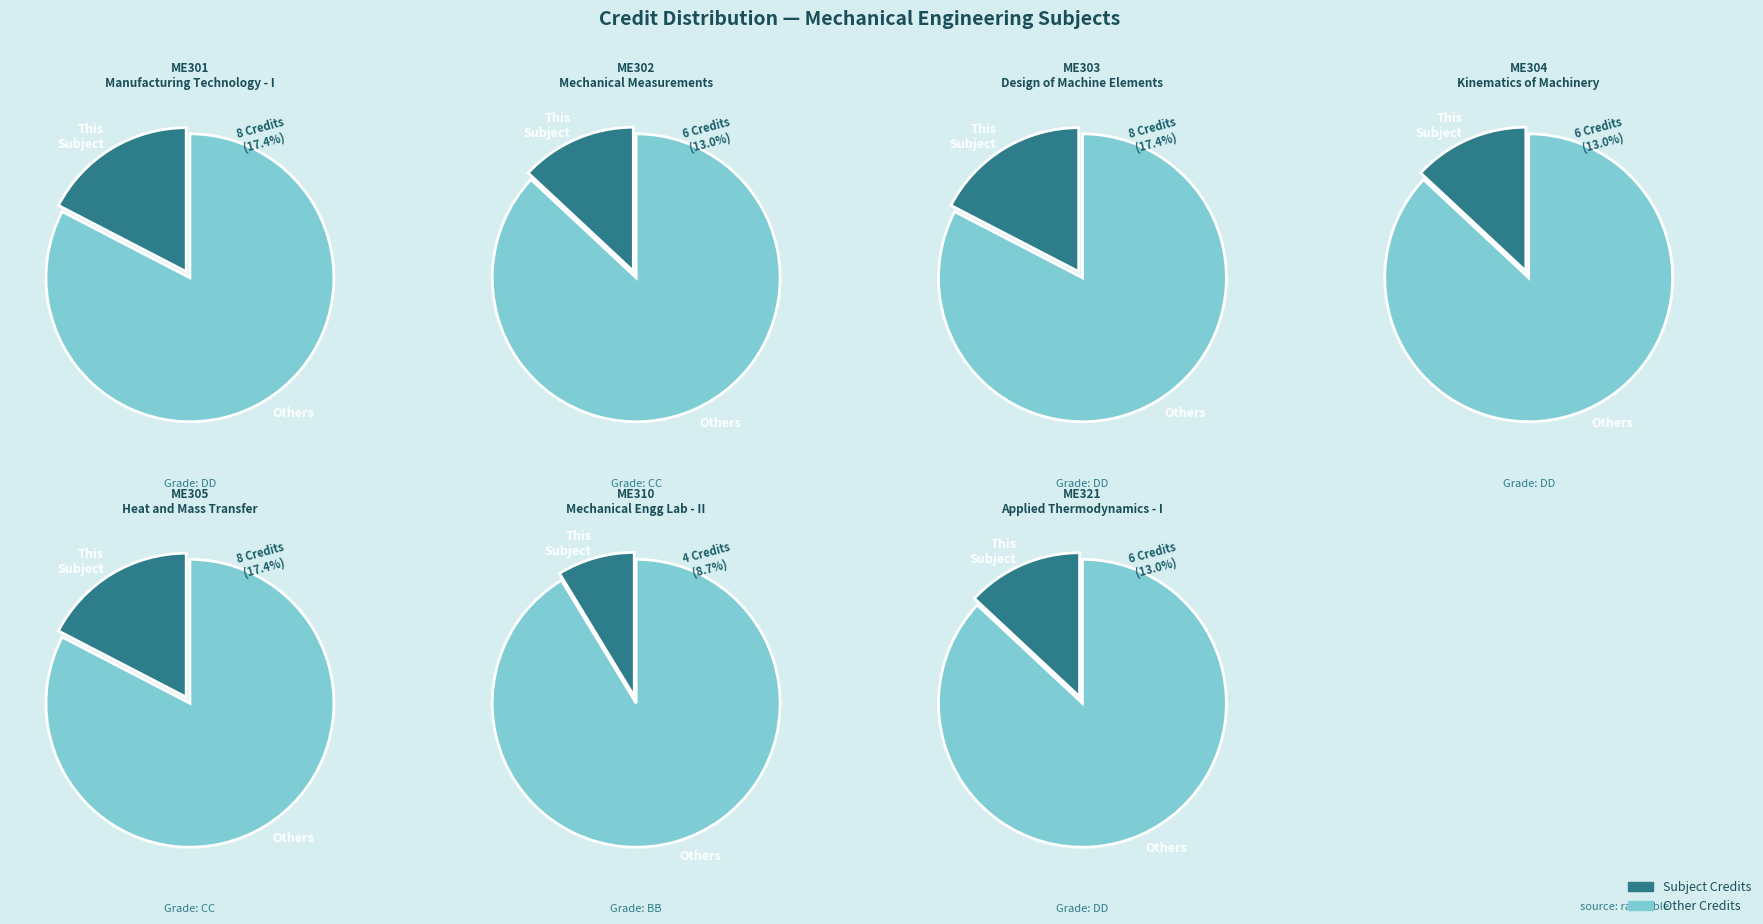

Is it true that ME321 is 2% of the pie?

False